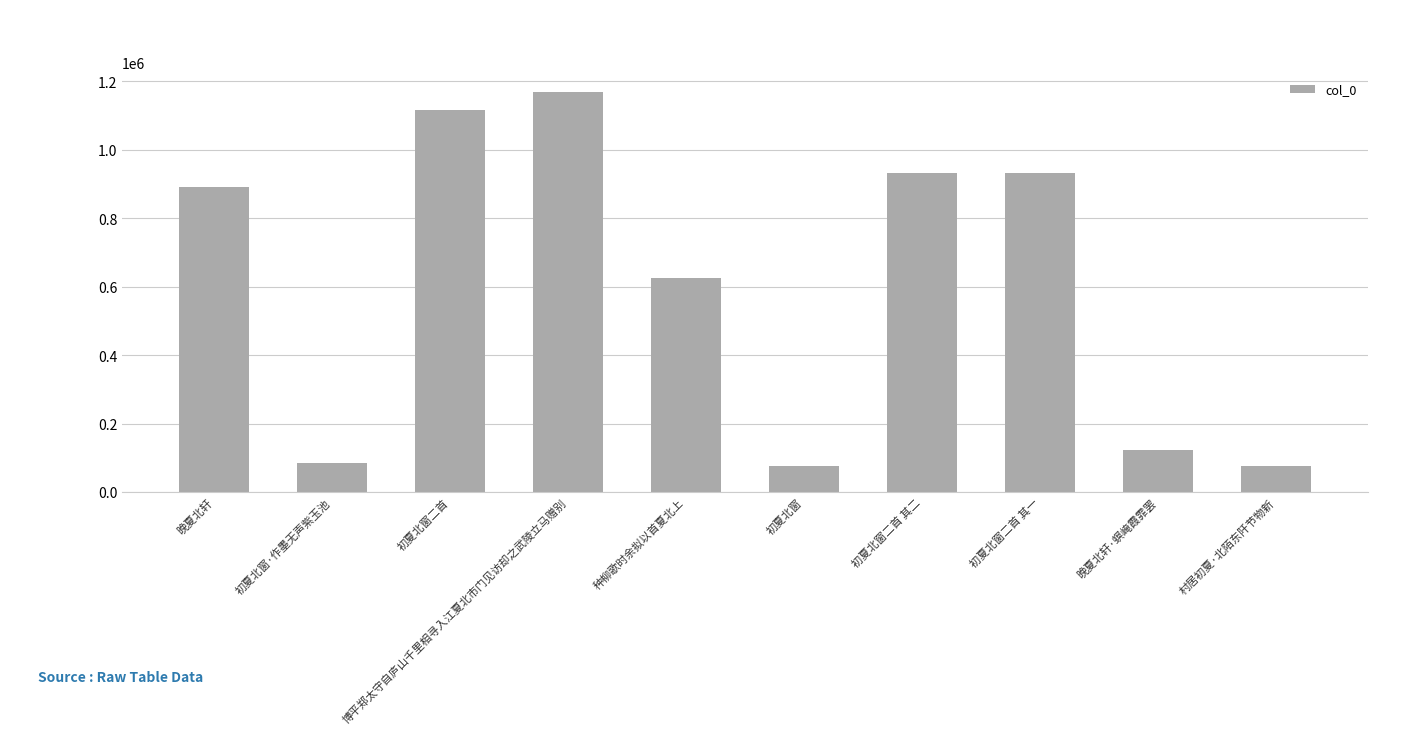

What is the difference between the values at 晚夏北轩·螟崦霞霏罢 and 初夏北窗?

47845